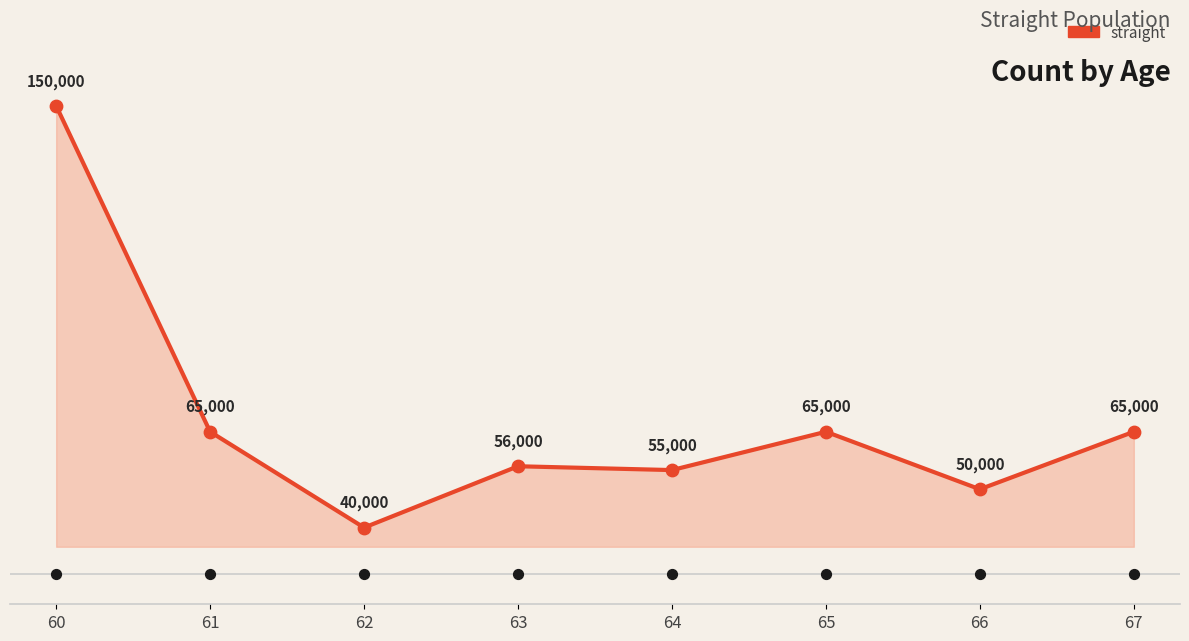

Which has a higher value, 64 or 61?

61